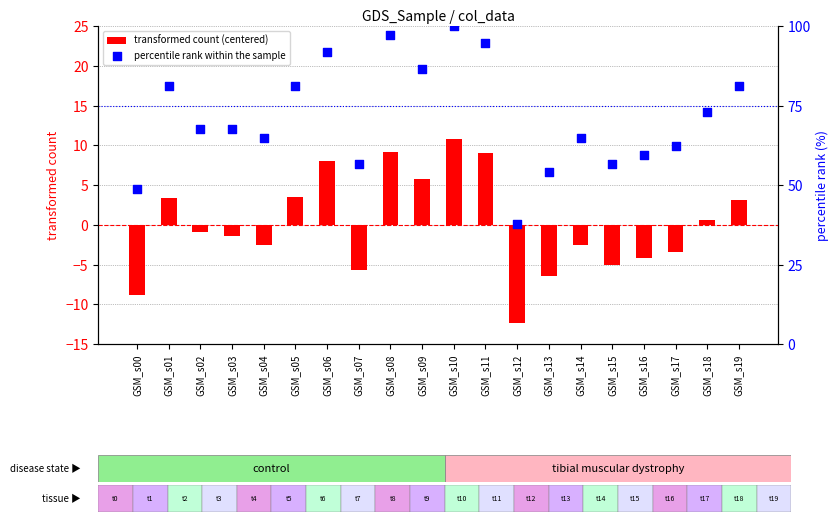

Which series has the widest spread of Y values?

percentile rank within the sample